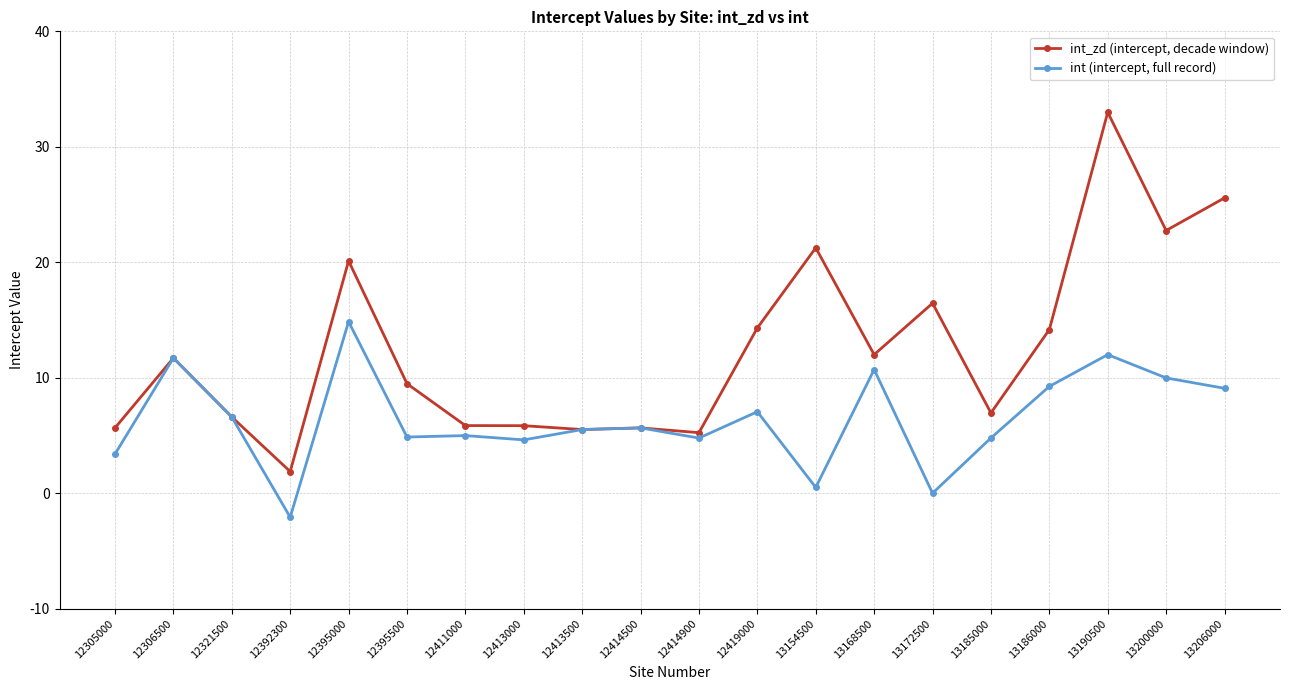

What is the sum of the int (intercept, full record) values at 13154500 and 12414500?

6.2